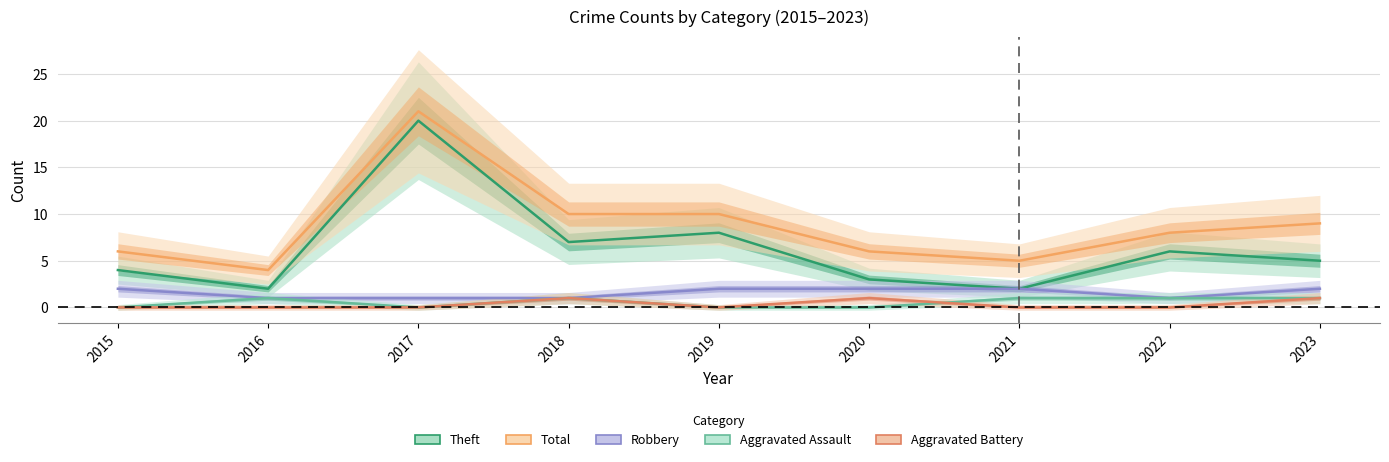

What are all the series names shown in the legend?

Theft, Total, Robbery, Aggravated Assault, Aggravated Battery